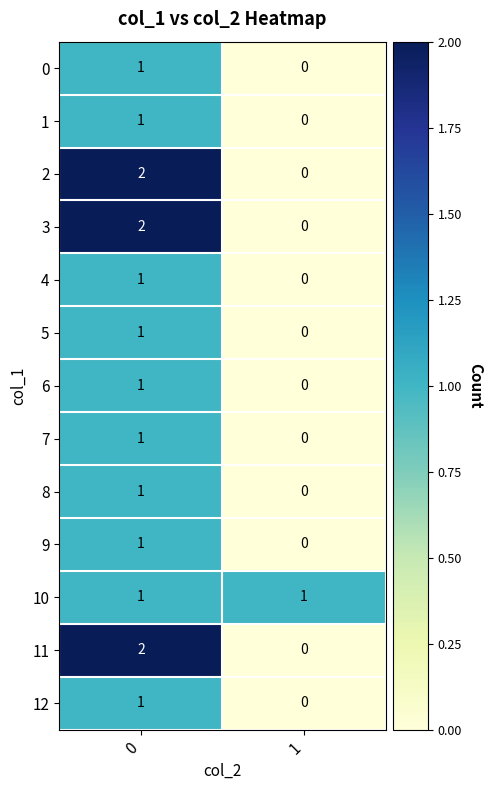

Rank the categories by 3 value from lowest to highest.

1, 0